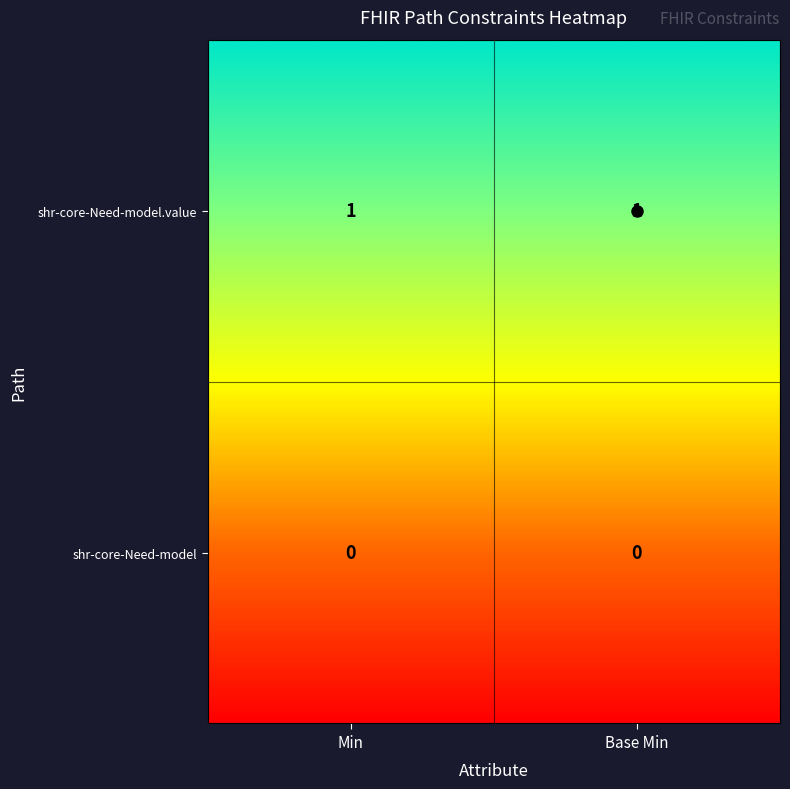

Where is shr-core-Need-model nearest to the value 0?

Min